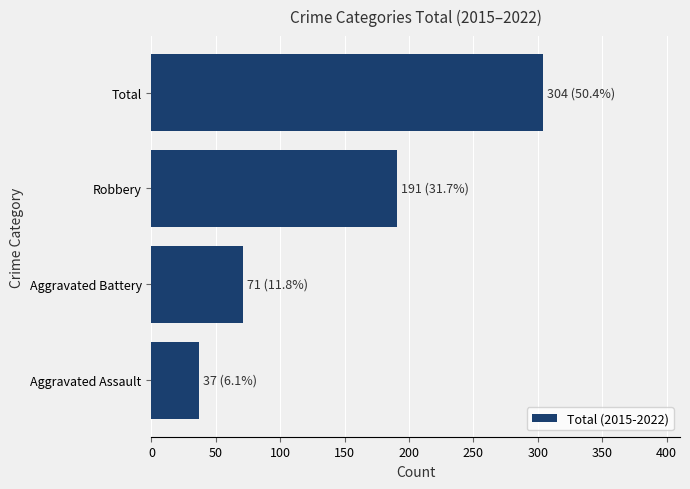

What is the change in value from Aggravated Assault to Robbery?

+154